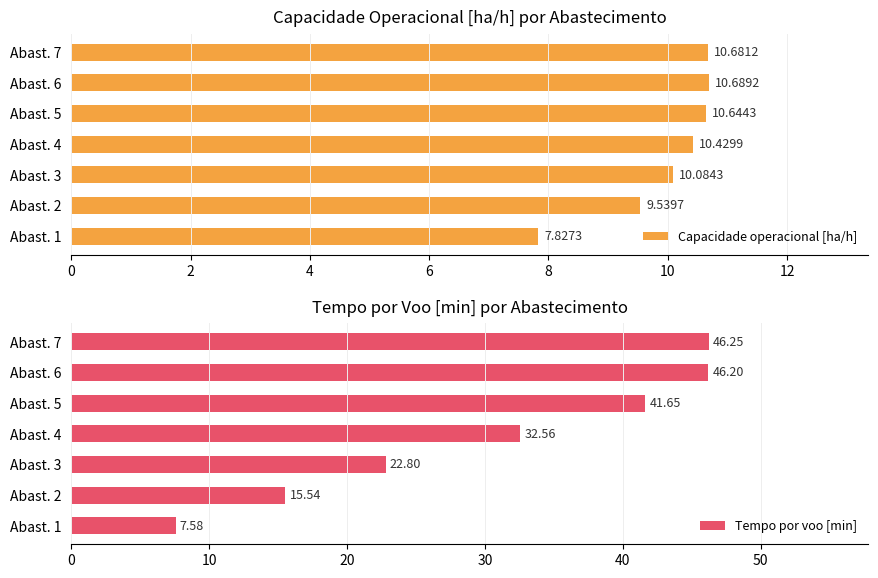

What is the value of the Tempo por voo [min] bar at the 5th from the left?

41.6